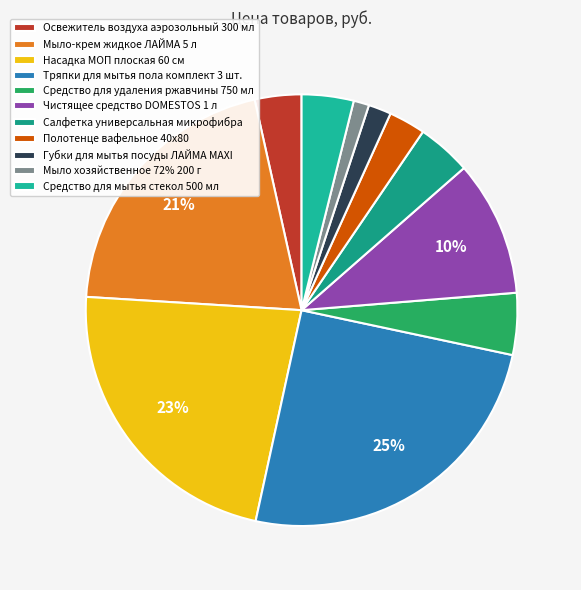

Rank the categories by value from lowest to highest.

Мыло хозяйственное 72% 200 г, Губки для мытья посуды ЛАЙМА MAXI, Полотенце вафельное 40х80, Освежитель воздуха аэрозольный 300 мл, Средство для мытья стекол 500 мл, Салфетка универсальная микрофибра, Средство для удаления ржавчины 750 мл, Чистящее средство DOMESTOS 1 л, Мыло-крем жидкое ЛАЙМА 5 л, Насадка МОП плоская 60 см, Тряпки для мытья пола комплект 3 шт.